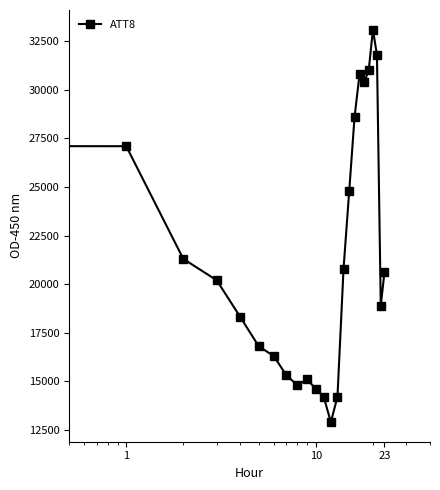

What is the value of the 2nd point from the left?

27100